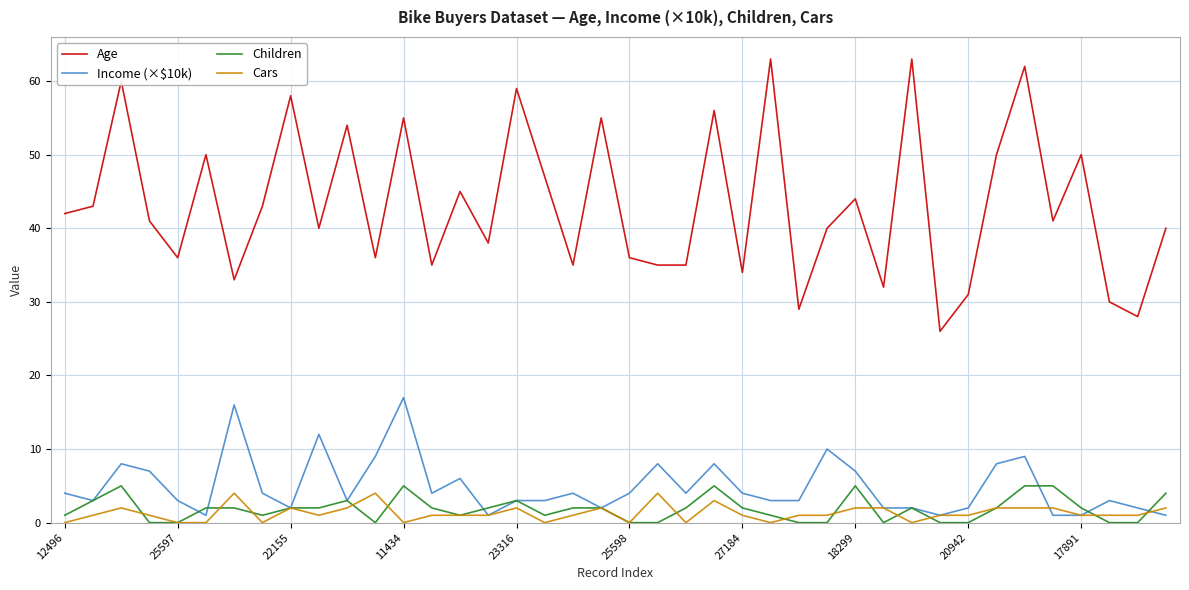

How many categories are shown in the chart?

40